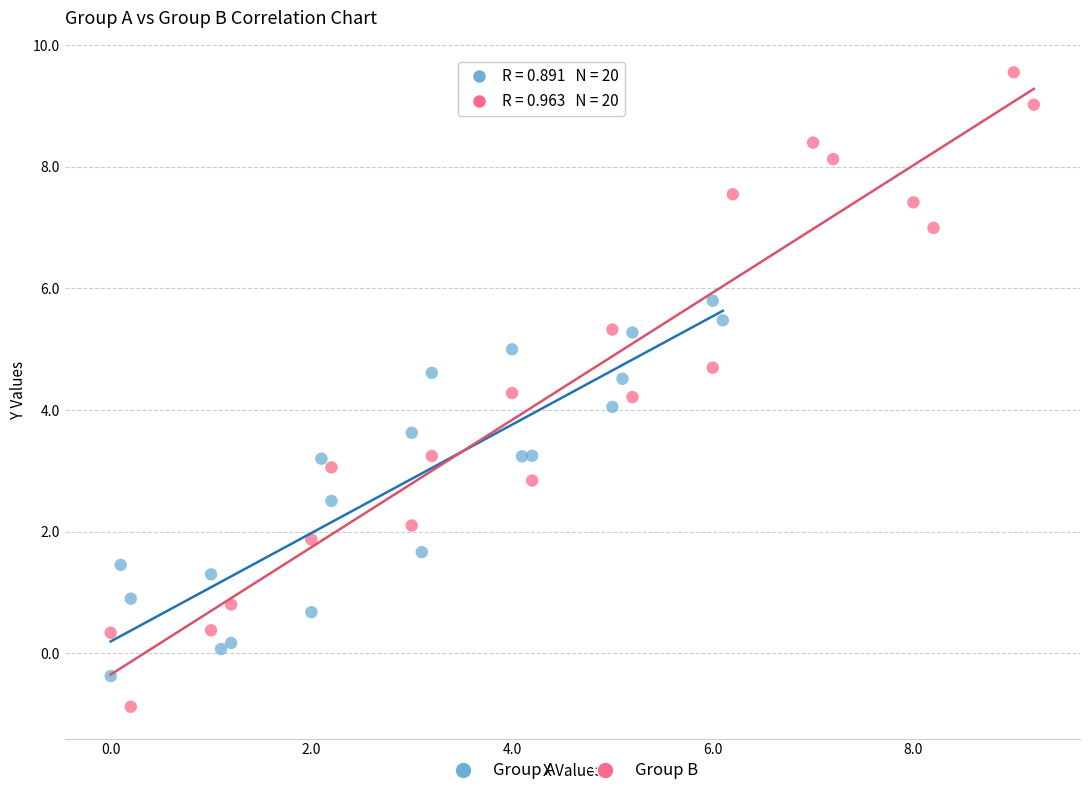

Which series reaches the minimum Y coordinate?

Group B